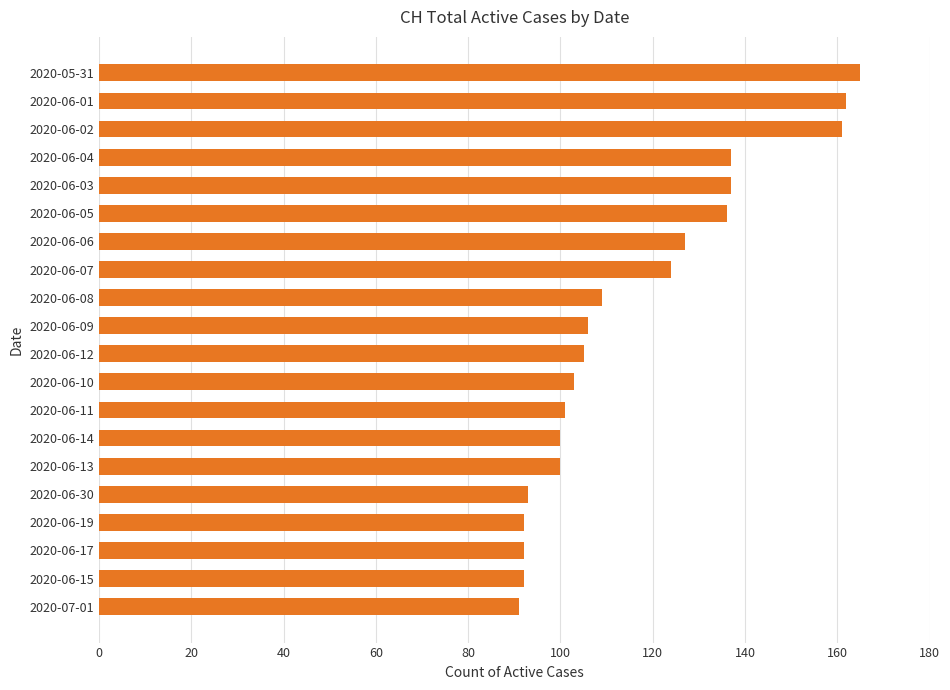

How many values are below 106?

10